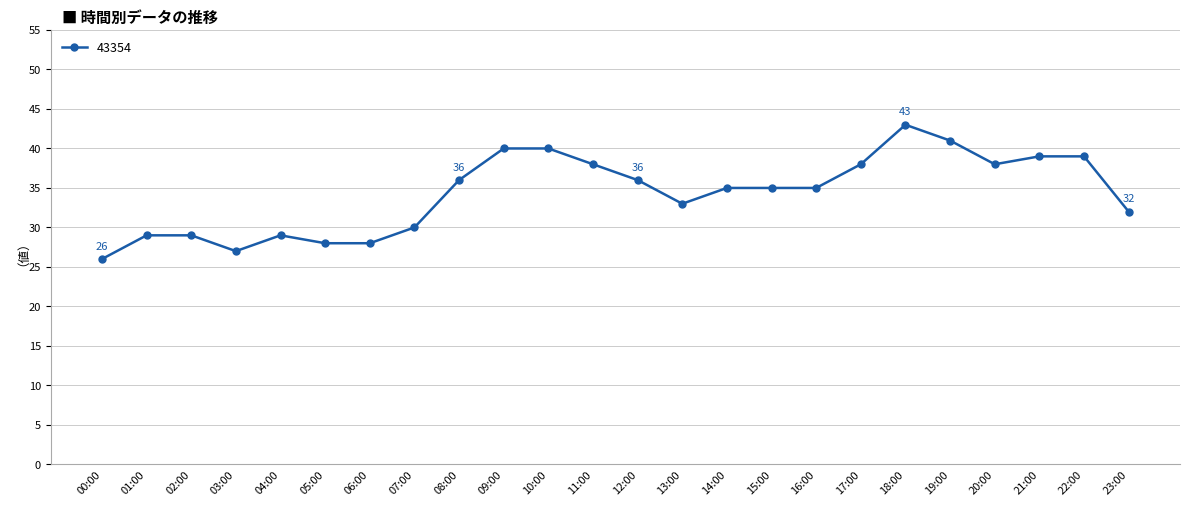

What is the sum of the values at 01:00 and 13:00?

62